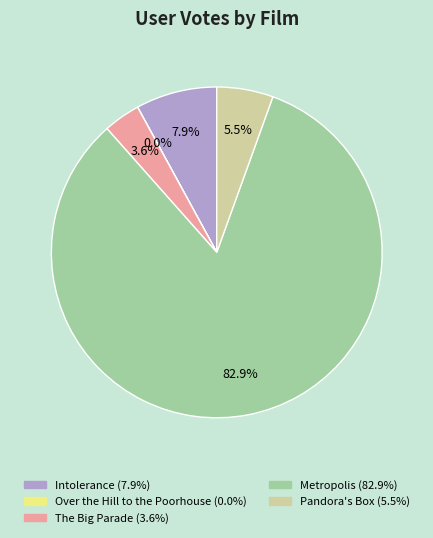

What percentage is the Intolerance slice, to the nearest percent?

8%